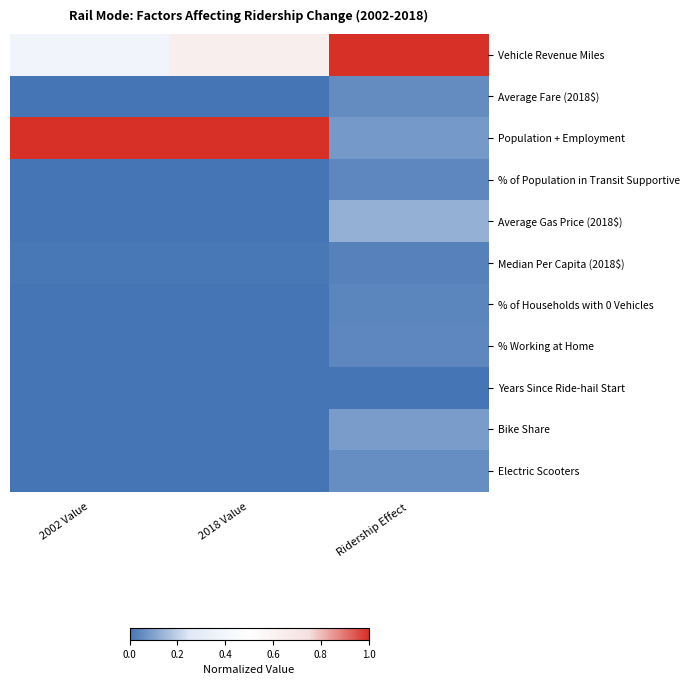

What is the spread (max minus min) of values at Ridership Effect?

1.0